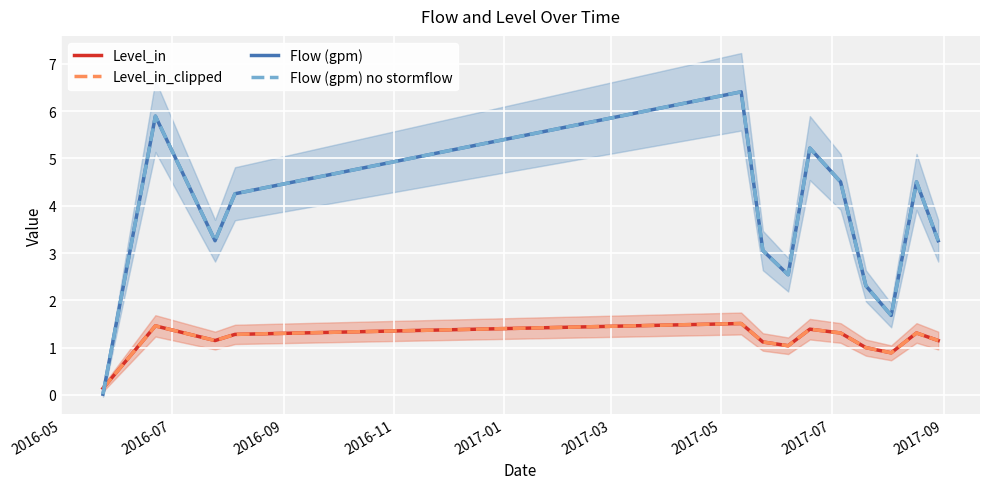

Rank the series at 2017-05 from lowest to highest value.

Level_in, Level_in_clipped, Flow (gpm), Flow (gpm) no stormflow